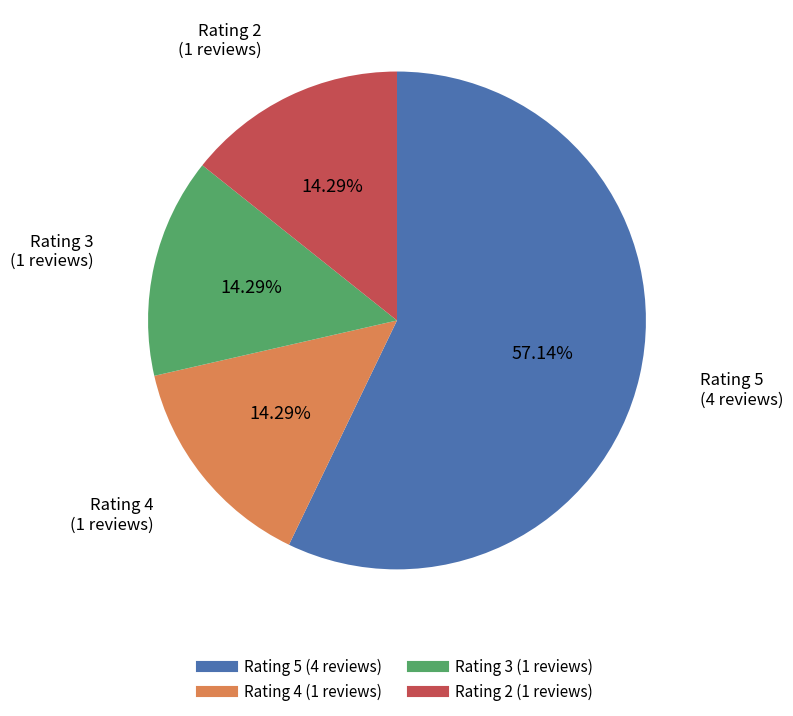

Is there any slice that represents more than half of the pie?

Yes